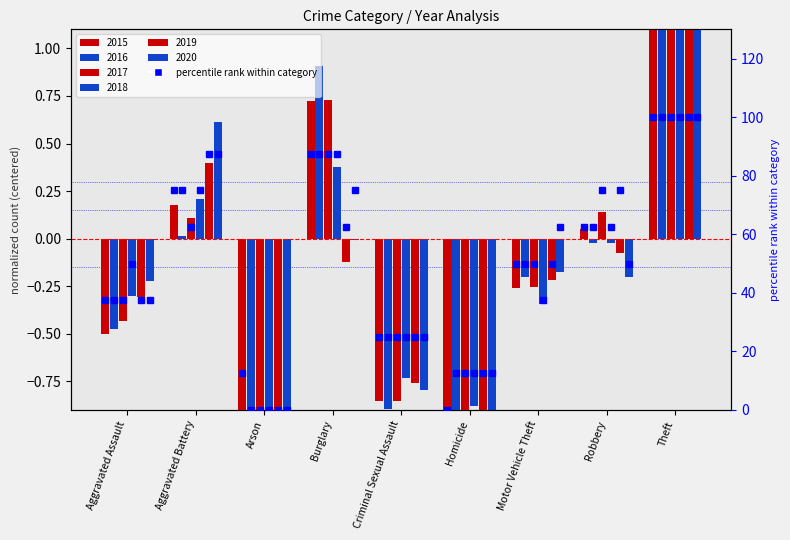

What value does the data have at Criminal Sexual Assault?

25.0